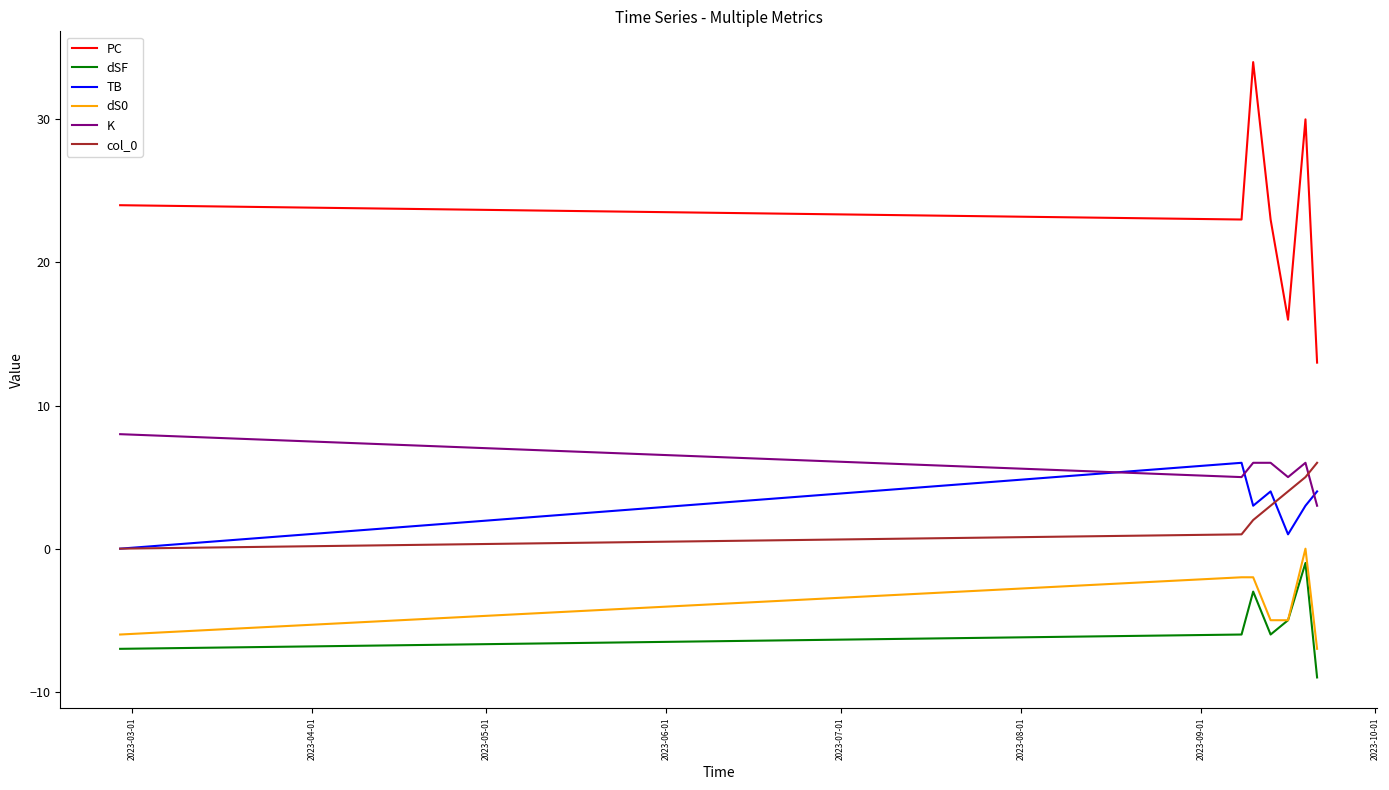

Which series has the widest spread of values?

PC